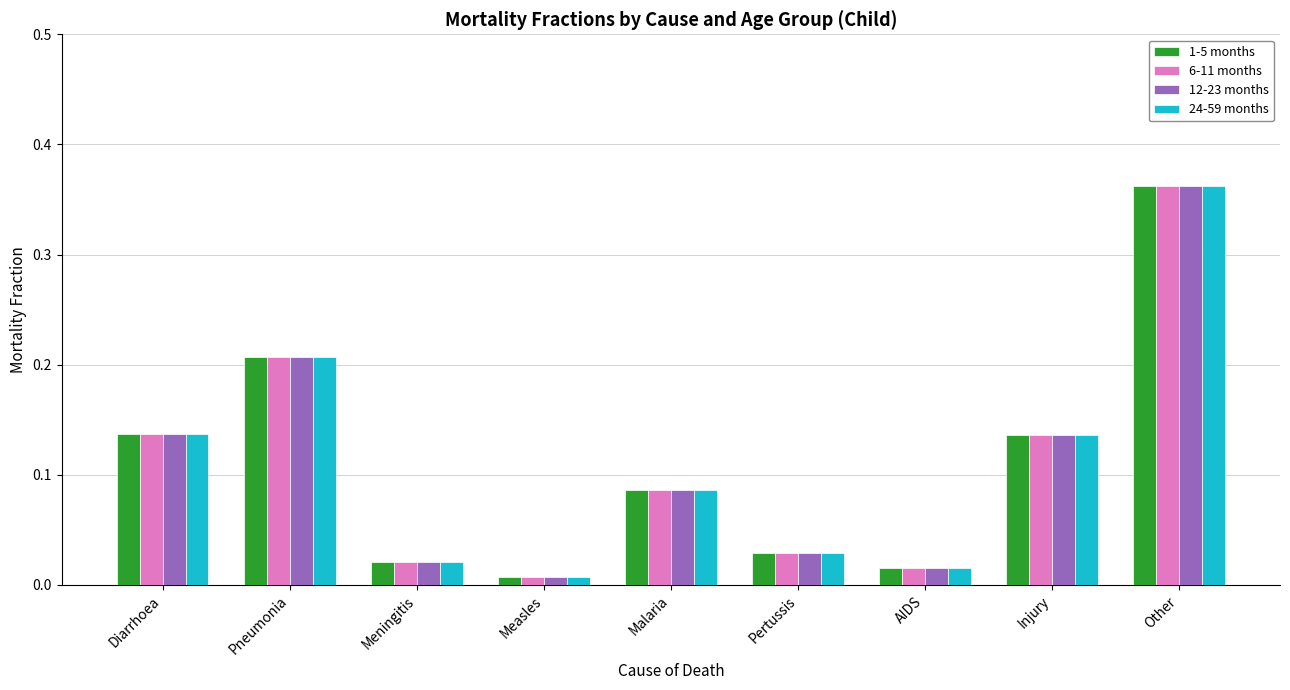

What position from the right is Pertussis?

4